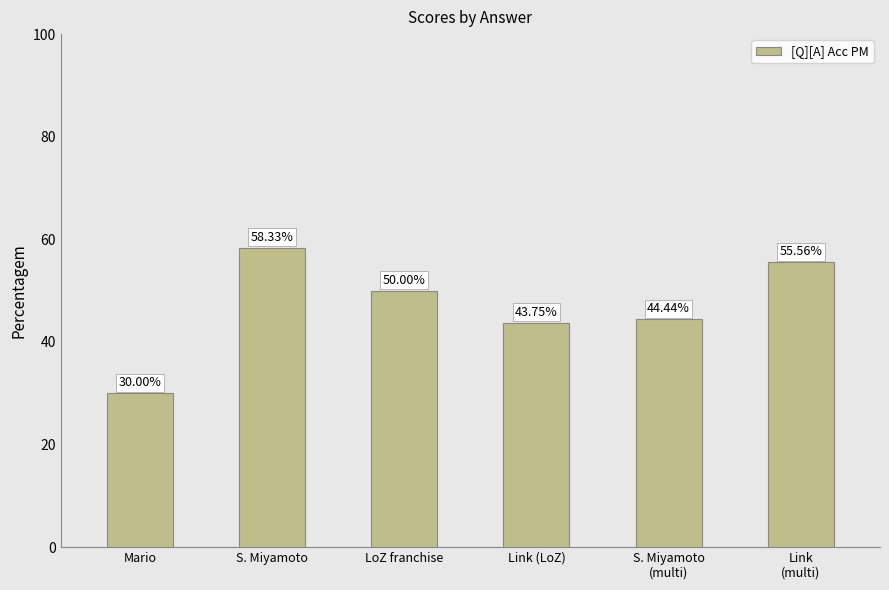

List the labels in order of value, largest first.

S. Miyamoto, Link
(multi), LoZ franchise, S. Miyamoto
(multi), Link (LoZ), Mario